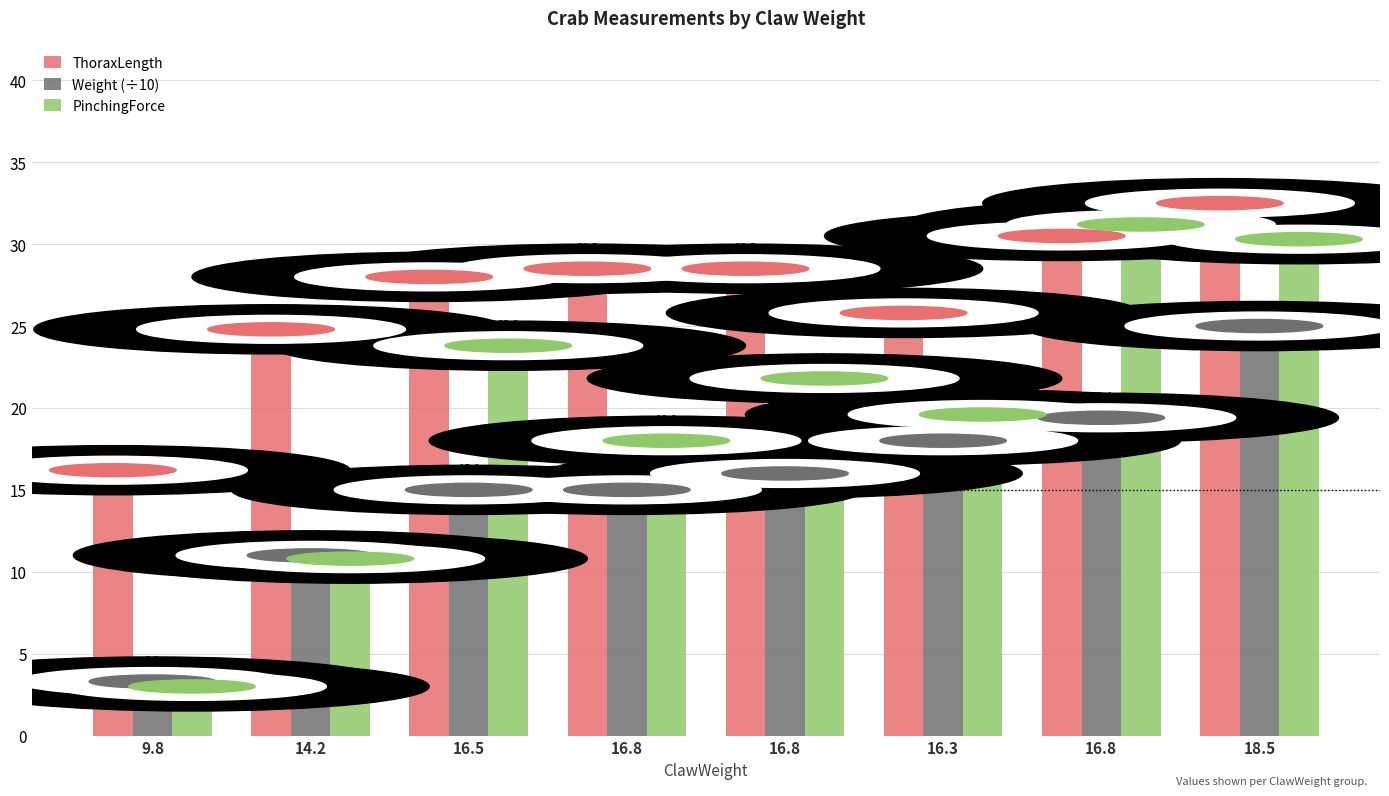

Are the bars grouped side by side (vs. stacked)?

Yes